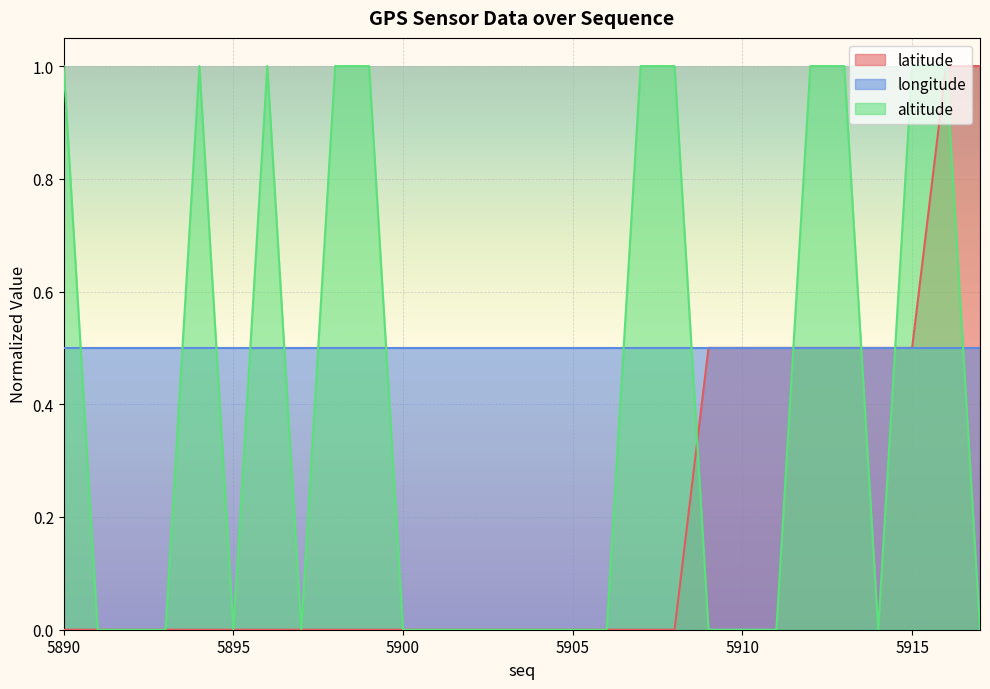

What is the greatest value displayed?

1.0